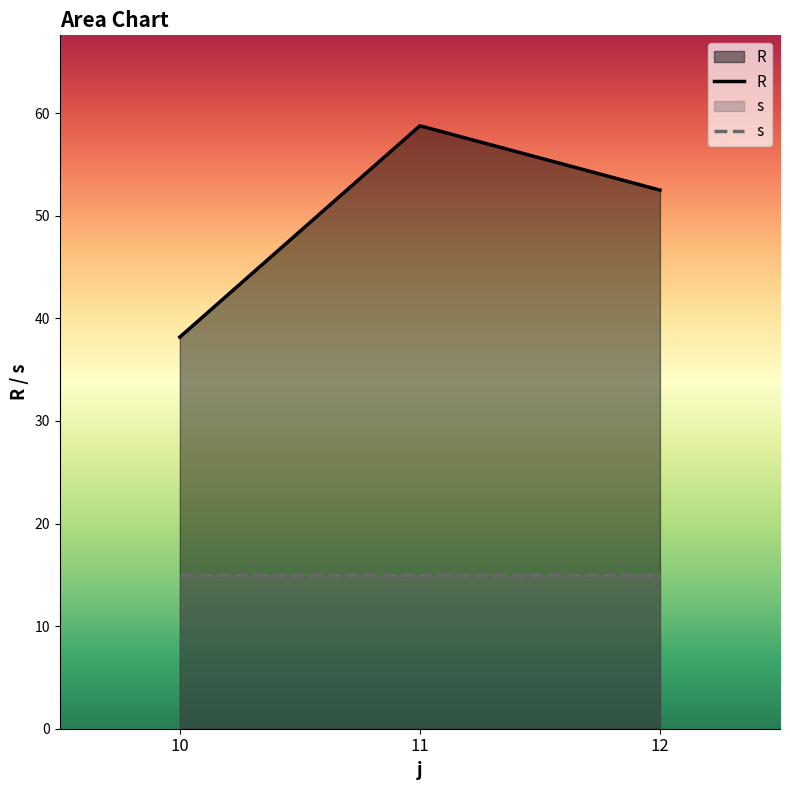

What is the approximate value of s at 10?

15.0